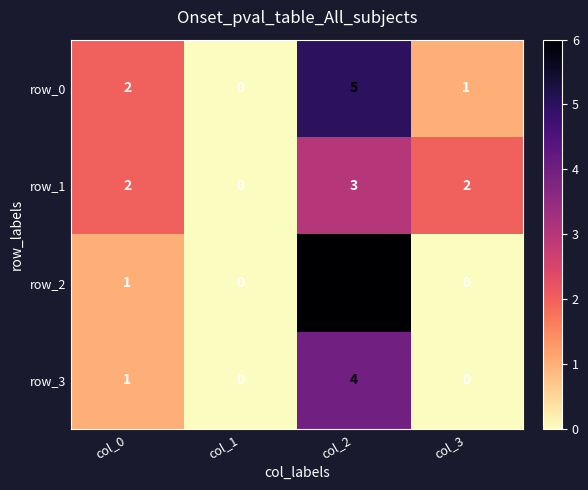

What is the difference between the second highest and minimum values in the row_0 series?

2